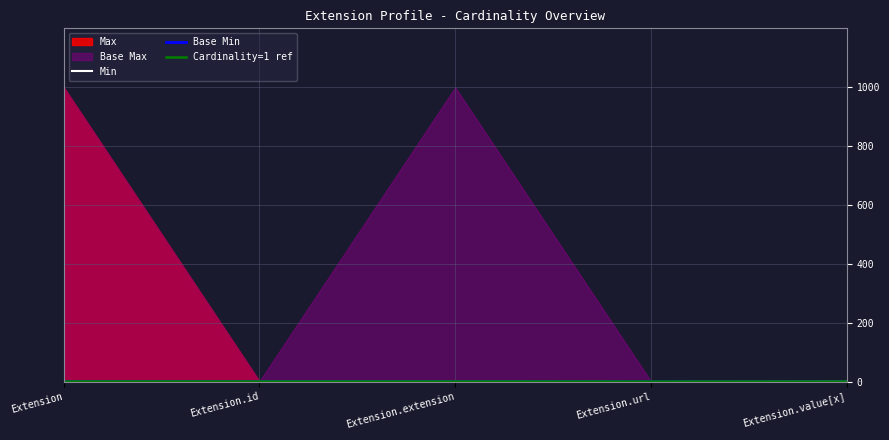

What is the difference between the maximum and minimum values in the Base Min series?

1